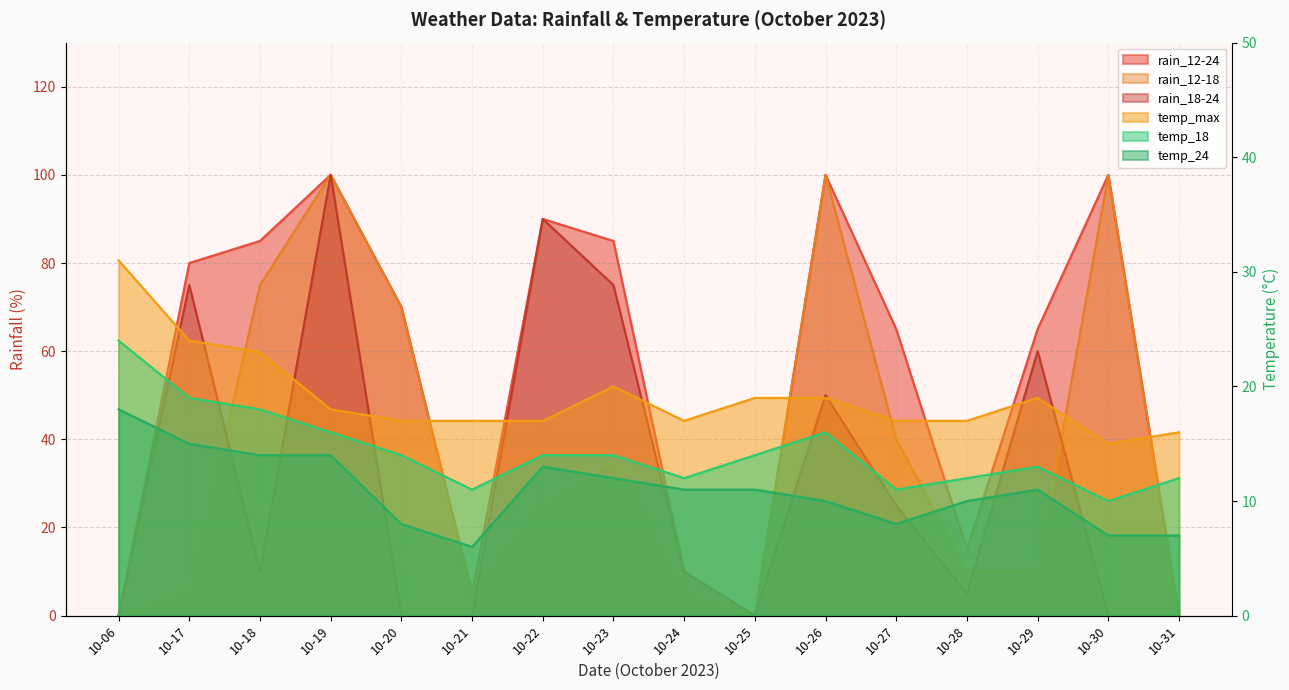

Where does the rain_12-24 series first go above 70?

10-17